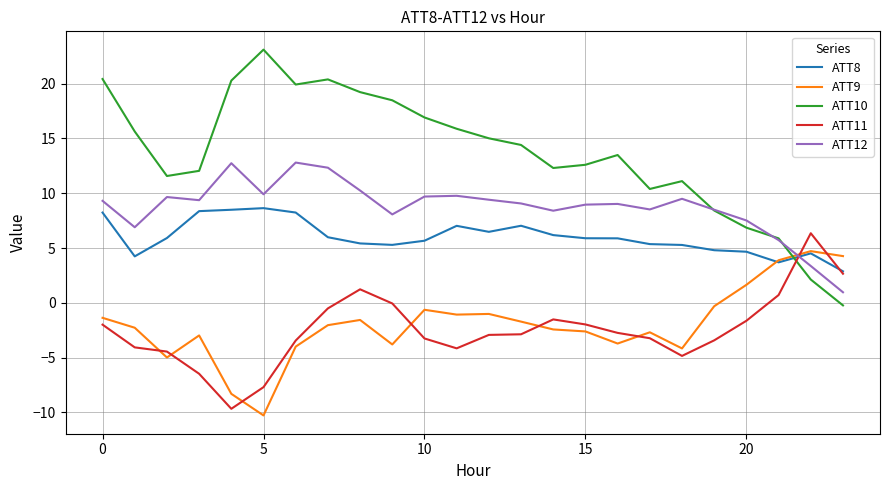

Which series has the widest spread of values?

ATT10